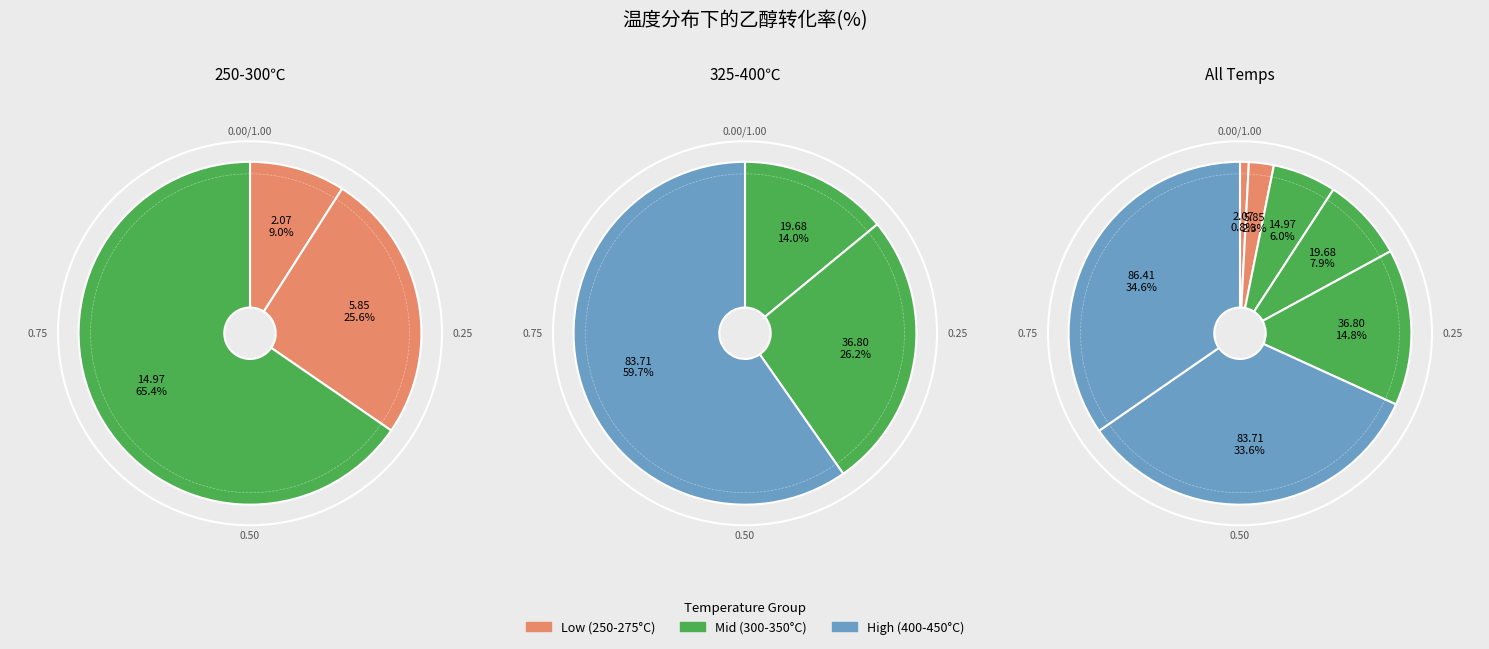

Rank the categories by value from lowest to highest.

250, 275, 300, 325, 350, 400, 450